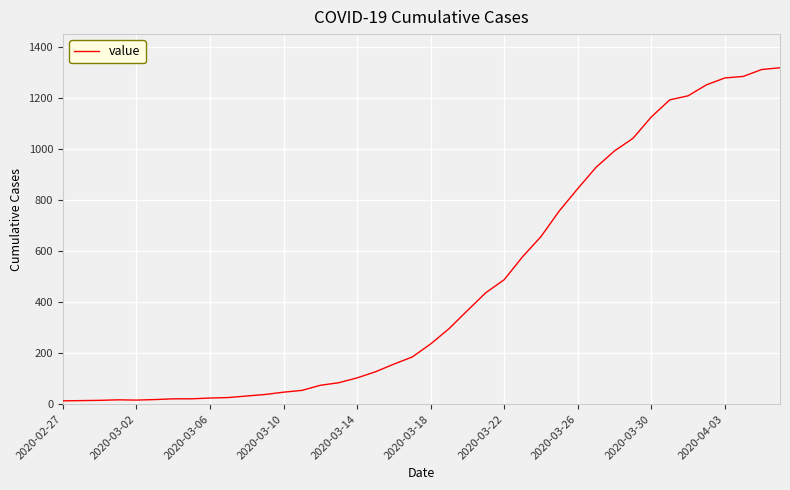

What is the greatest value displayed?

1319